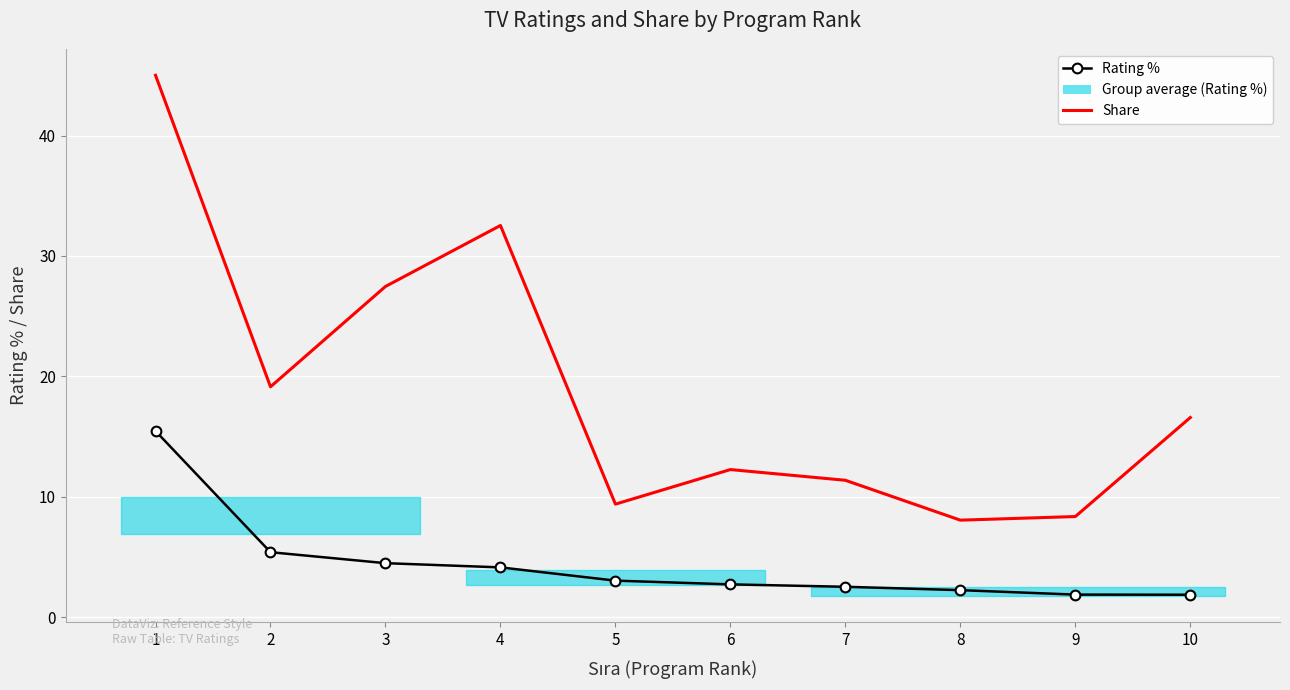

Which category has the highest value in the Rating % series?

1